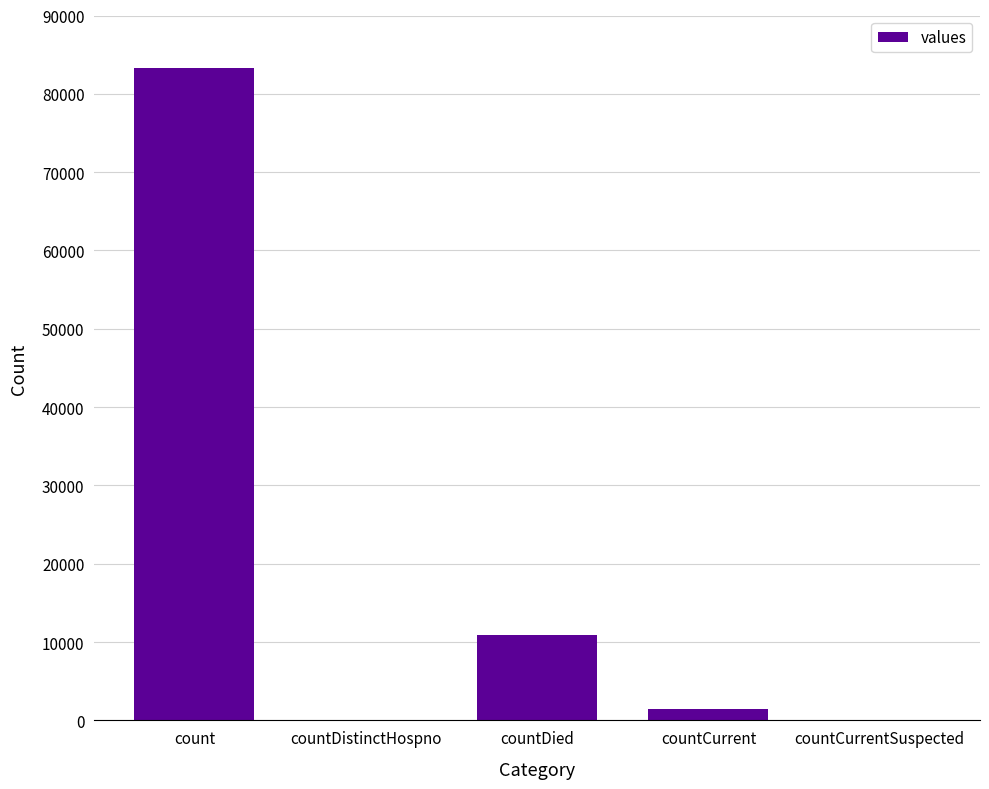

Reading left to right, what are all the values shown in this chart?

83349	0	10873	1472	0